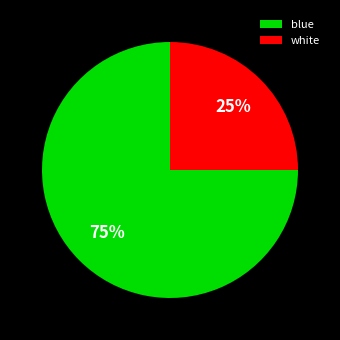

Does blue represent more than half of the total?

Yes